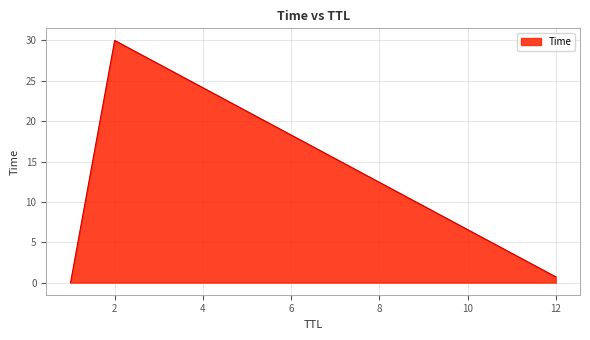

What is the greatest value displayed?

30.0